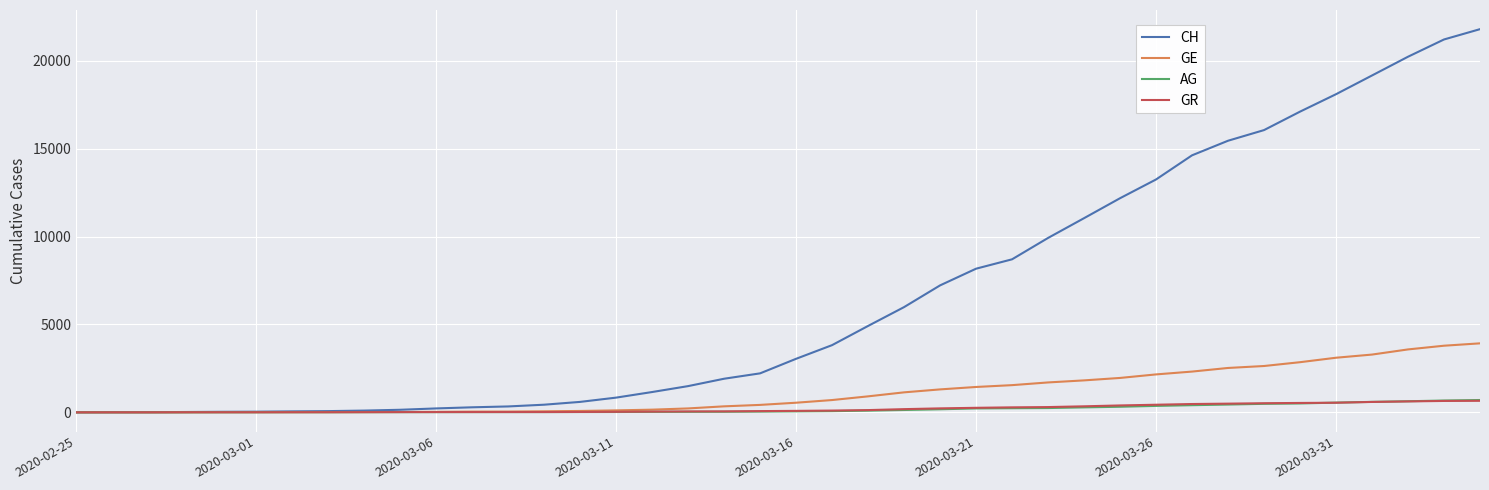

What is the maximum value for GR?

657